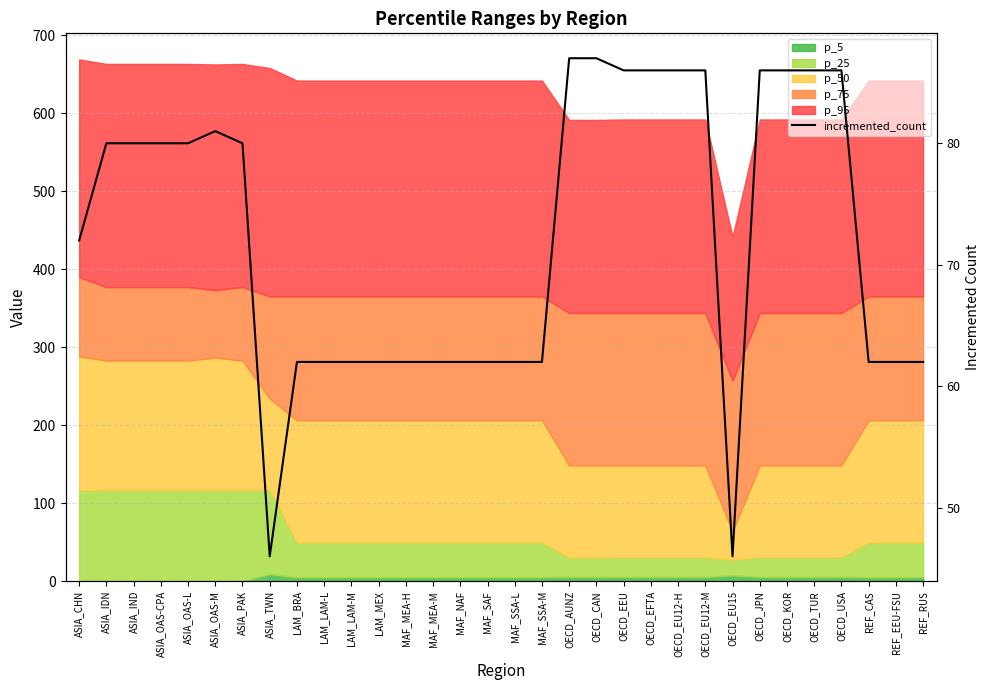

How many lines are shown in the chart?

1